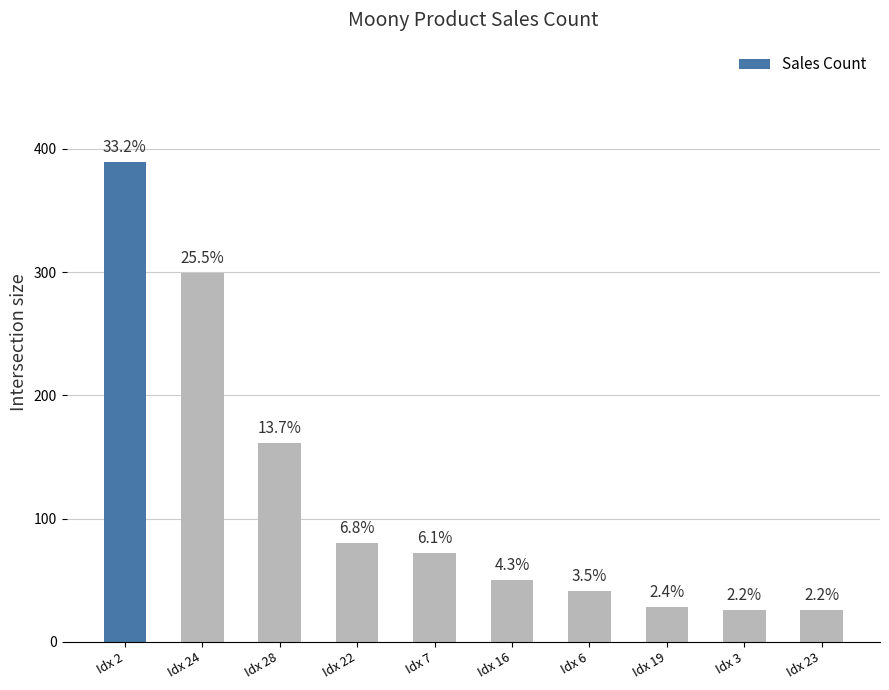

Approximately how many times larger is the value at Idx 19 compared to Idx 6?

0.7